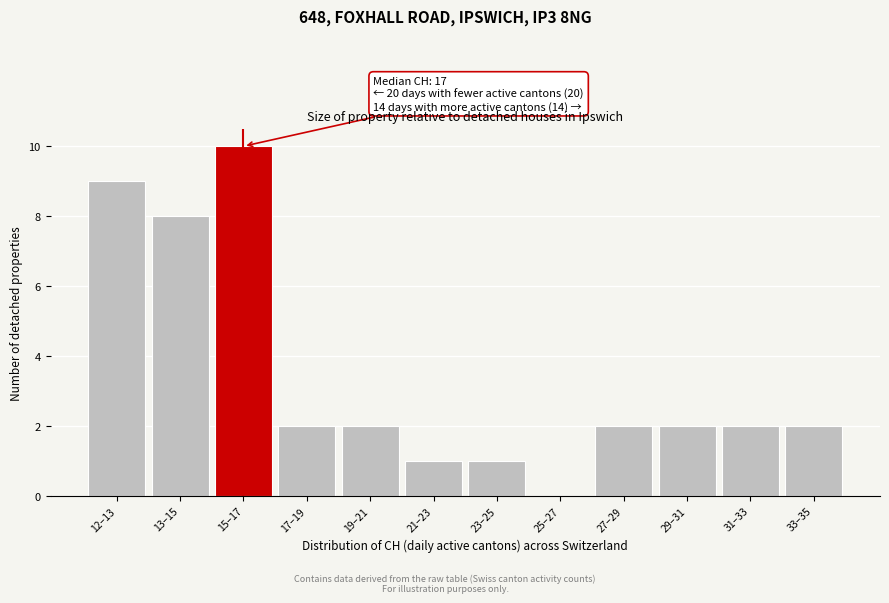

Reading left to right, extract all data points from this chart.

12–13=9	13–15=8	15–17=10	17–19=2	19–21=2	21–23=1	23–25=1	25–27=0	27–29=2	29–31=2	31–33=2	33–35=2